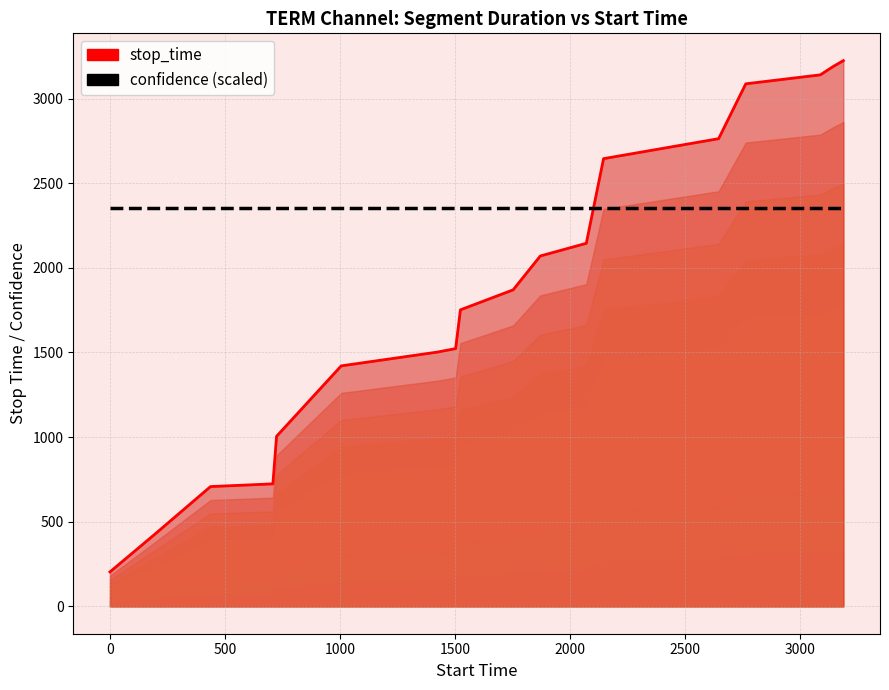

What is the minimum value shown in the chart?

204.0